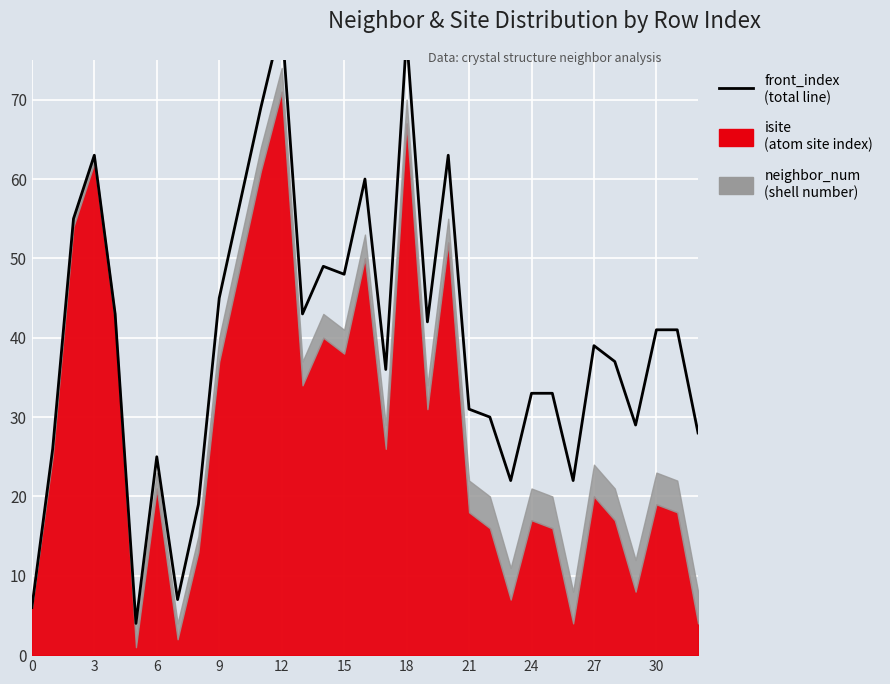

The value at 17 is 36. True or false?

True